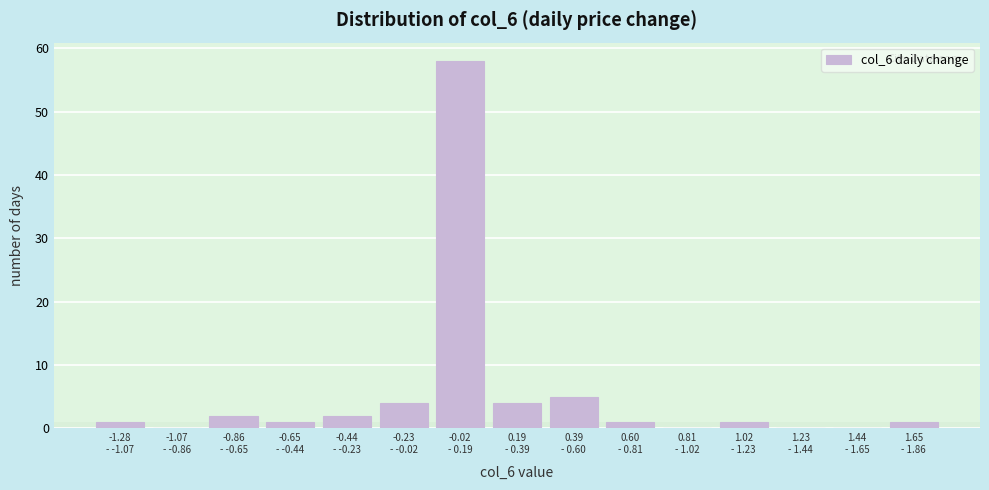

What is the greatest value displayed?

58